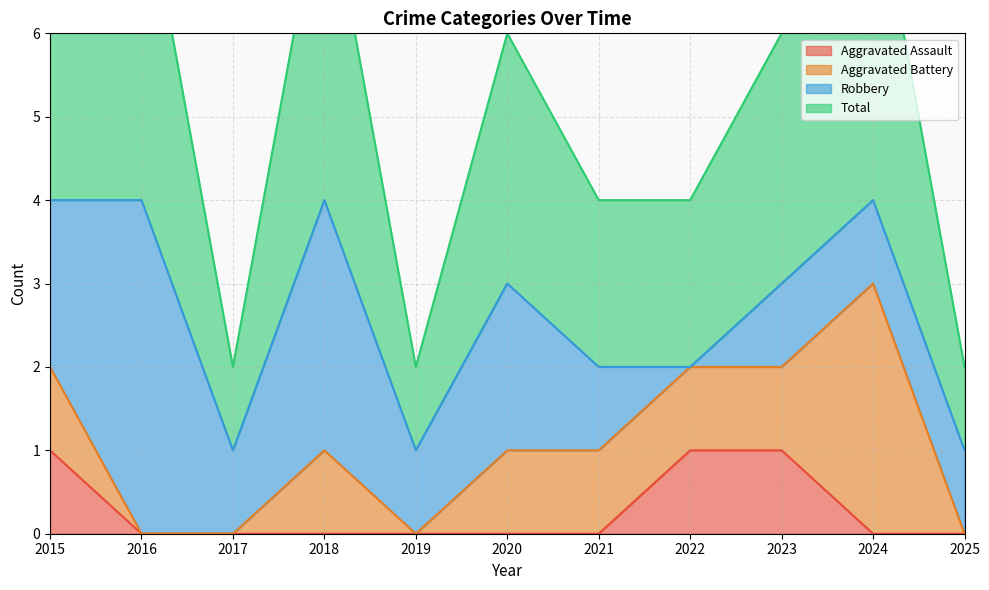

True or false: Total has more than 1 interior local peaks.

True